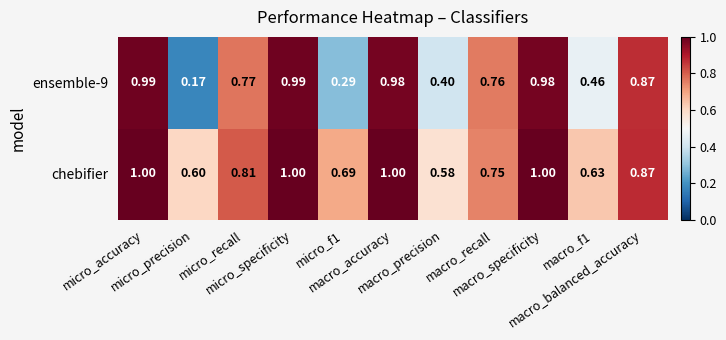

Which series has the largest total across all categories?

chebifier